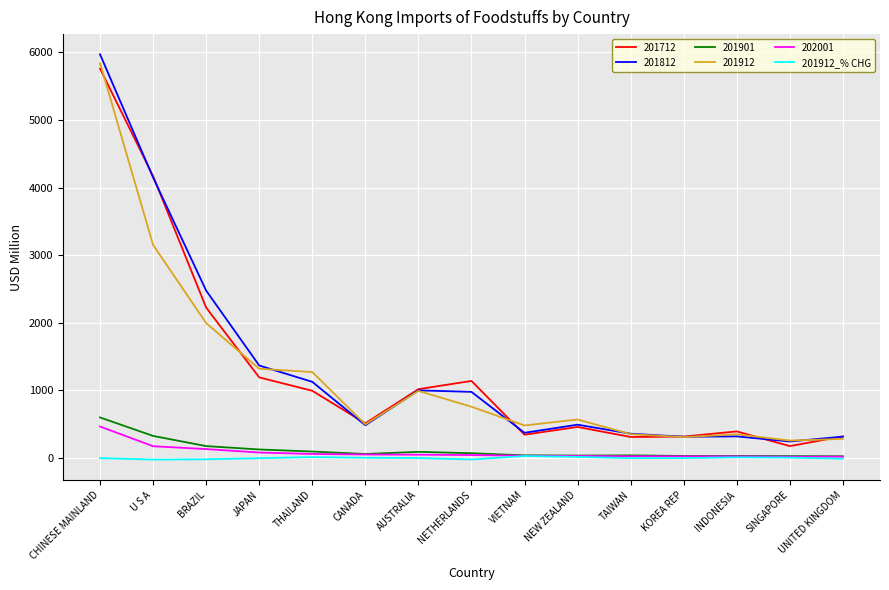

At which category does the chart reach its peak across all series?

CHINESE MAINLAND